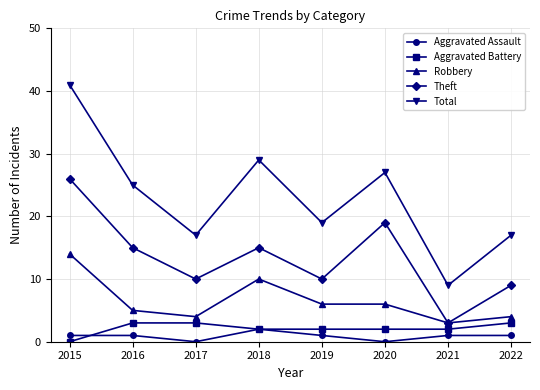

Is the value of Robbery at 2017 greater than the value of Aggravated Assault at 2022?

Yes